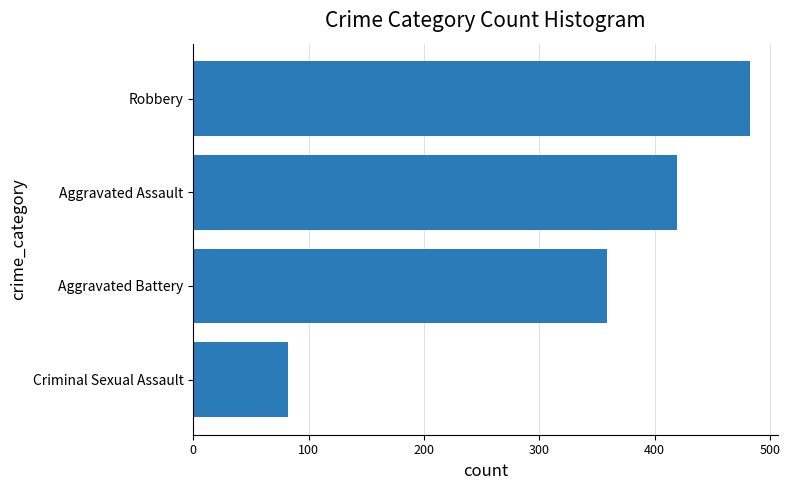

At which label is the value closest to 282?

Aggravated Battery